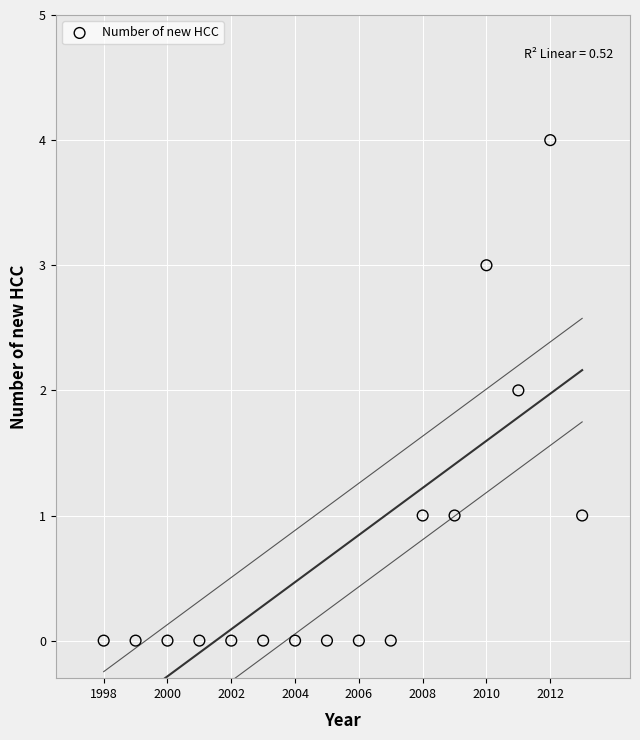

What is the range of Y values (max minus min)?

4